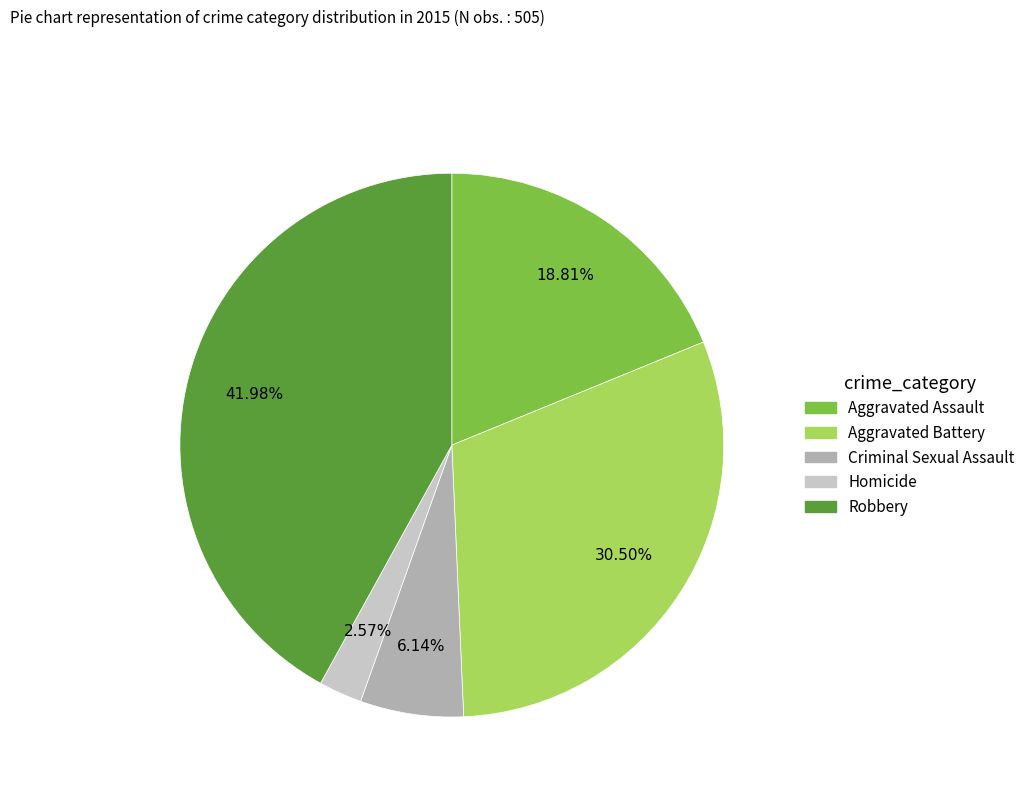

To the nearest percent, what portion does Aggravated Assault represent?

19%